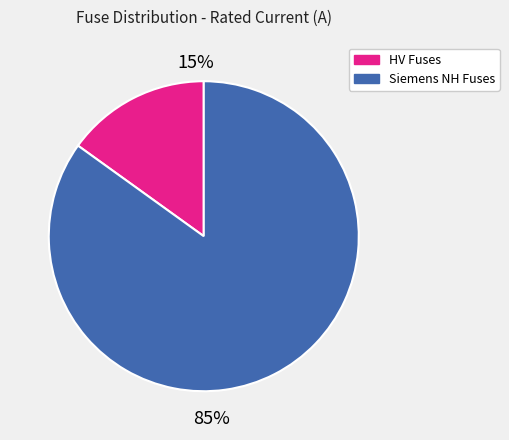

To the nearest percent, what is the difference between the largest and smallest slice percentages?

70%